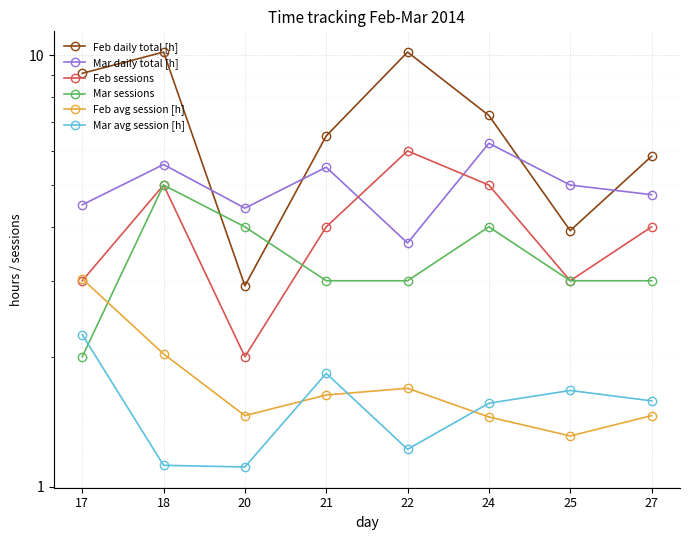

Rank the series at 21 from lowest to highest value.

Feb avg session [h], Mar avg session [h], Mar sessions, Feb sessions, Mar daily total [h], Feb daily total [h]